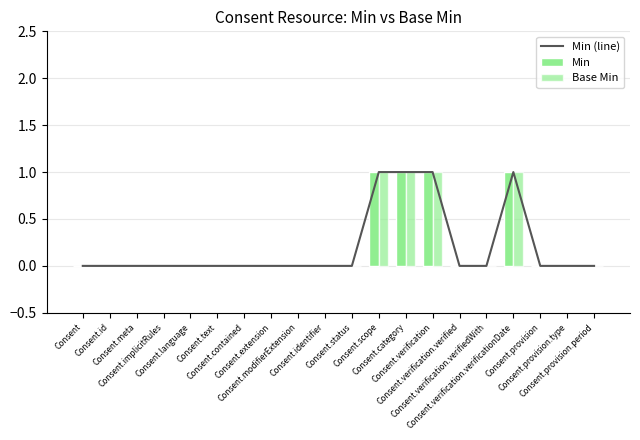

Reading left to right, what are all the values shown in this chart?

Min (line): 0	0	0	0	0	0	0	0	0	0	0	1	1	1	0	0	1	0	0	0
Min: 0	0	0	0	0	0	0	0	0	0	0	1	1	1	0	0	1	0	0	0
Base Min: 0	0	0	0	0	0	0	0	0	0	0	1	1	1	0	0	1	0	0	0